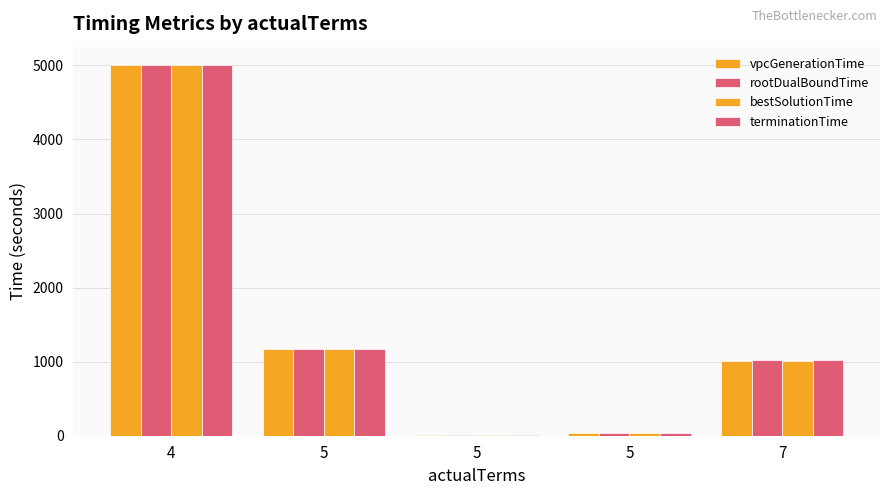

Count the number of data series in this chart.

4